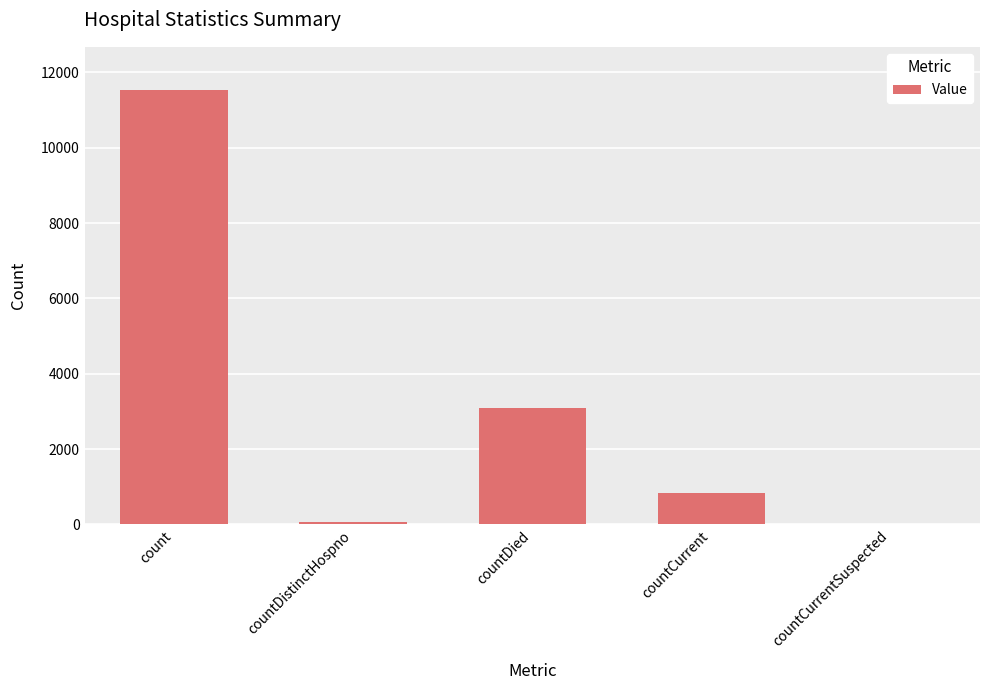

Approximately how many times larger is the value at countCurrent compared to count?

0.1